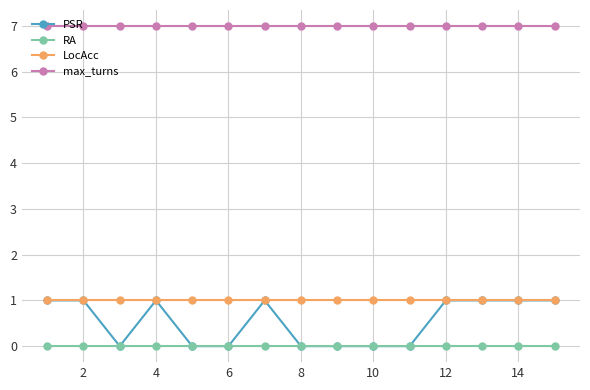

What is the value of the max_turns point at the 10th from the left?

7